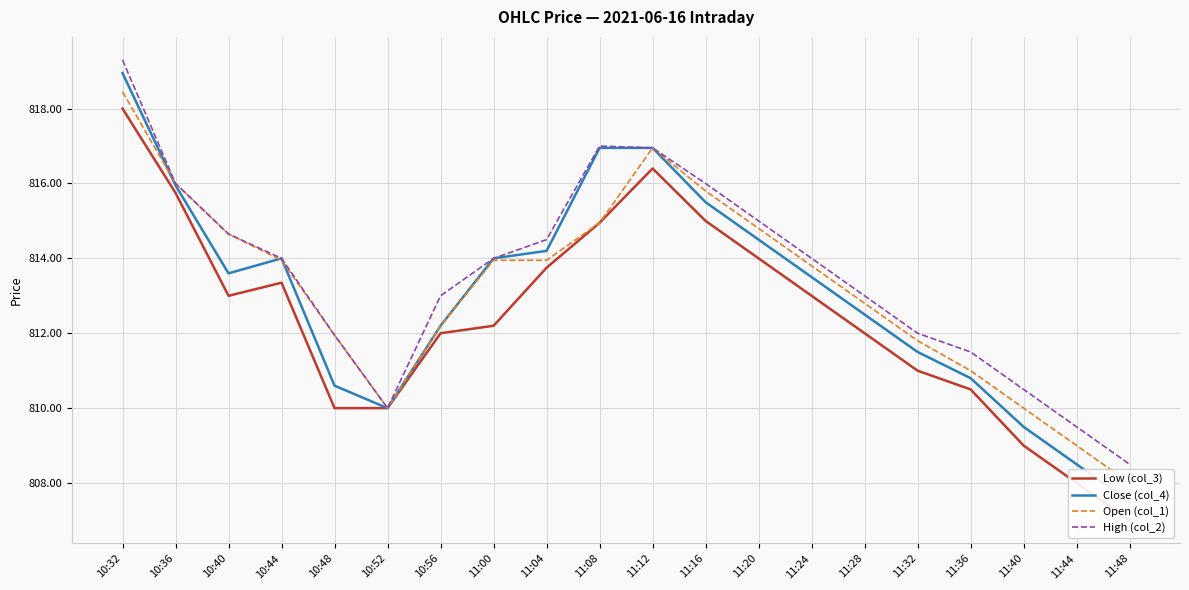

Rank the series by their maximum value, from lowest to highest.

Low (col_3), Open (col_1), Close (col_4), High (col_2)